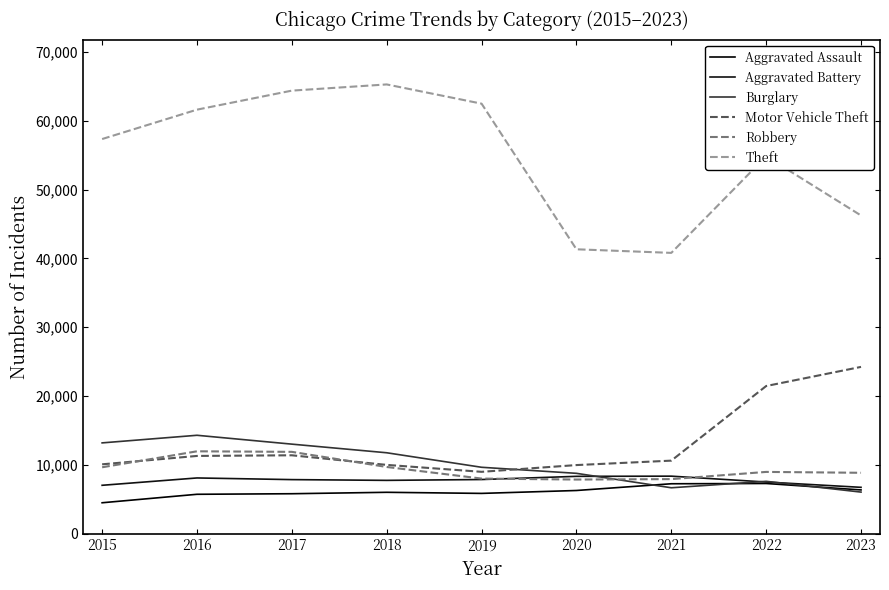

Between 2015 and 2021, which is larger?

2021